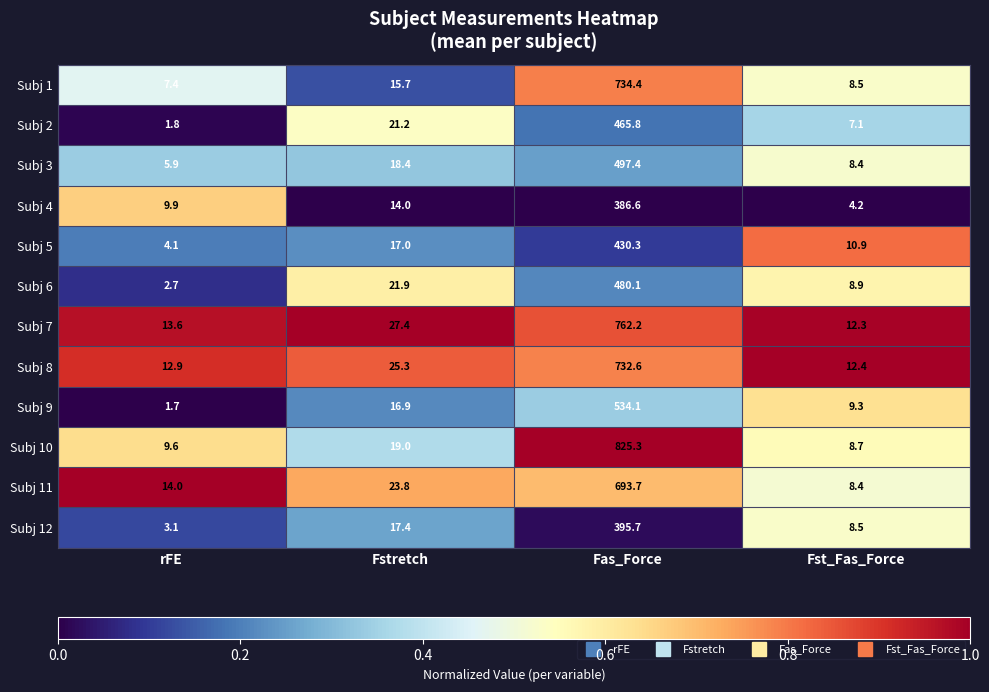

At which label is Subj 10 closest to 417?

Fstretch